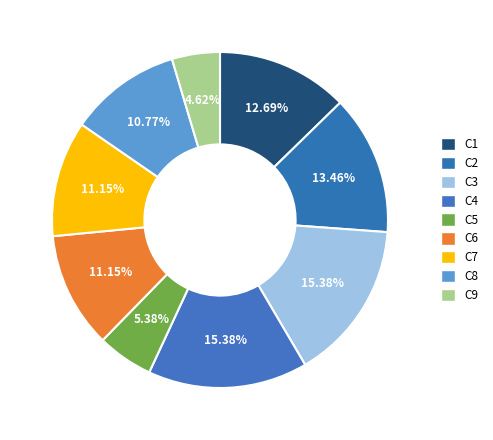

How many segments does this pie chart have?

9